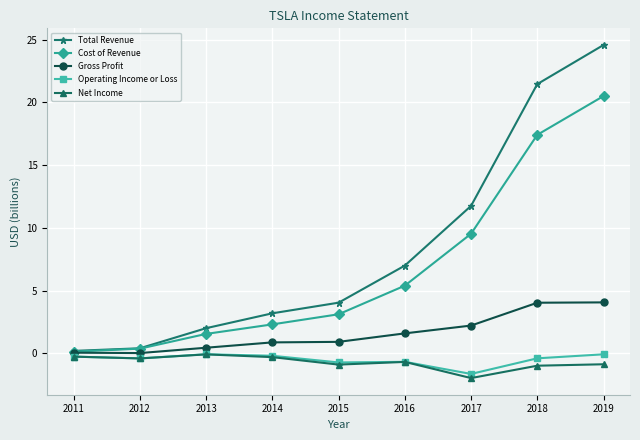

True or false: Cost of Revenue has a value of 26.7 at 2018.

False